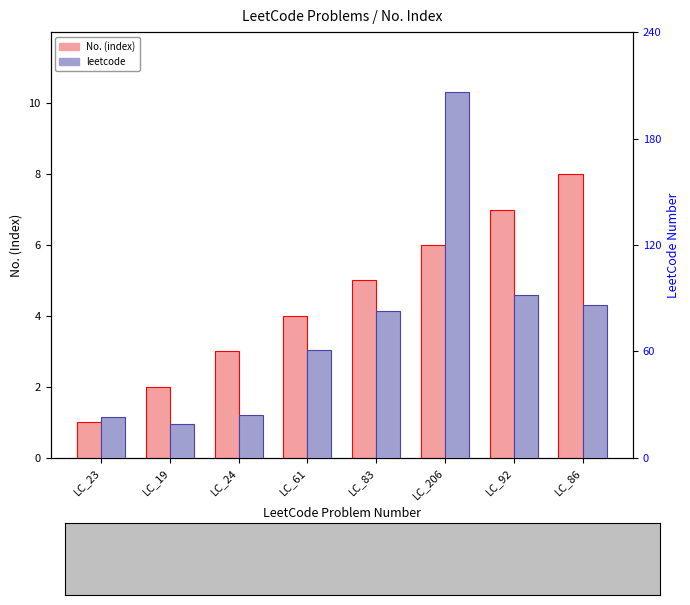

At how many categories does at least one series exceed 199?

1